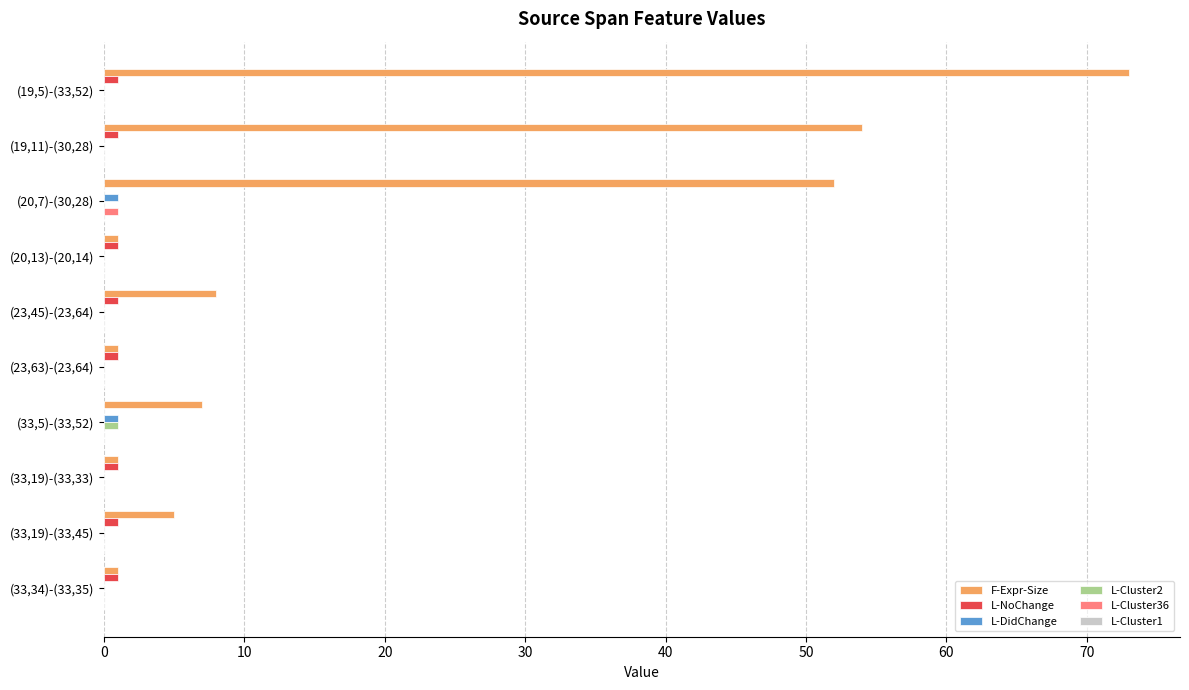

Where is F-Expr-Size nearest to the value 37?

(20,7)-(30,28)